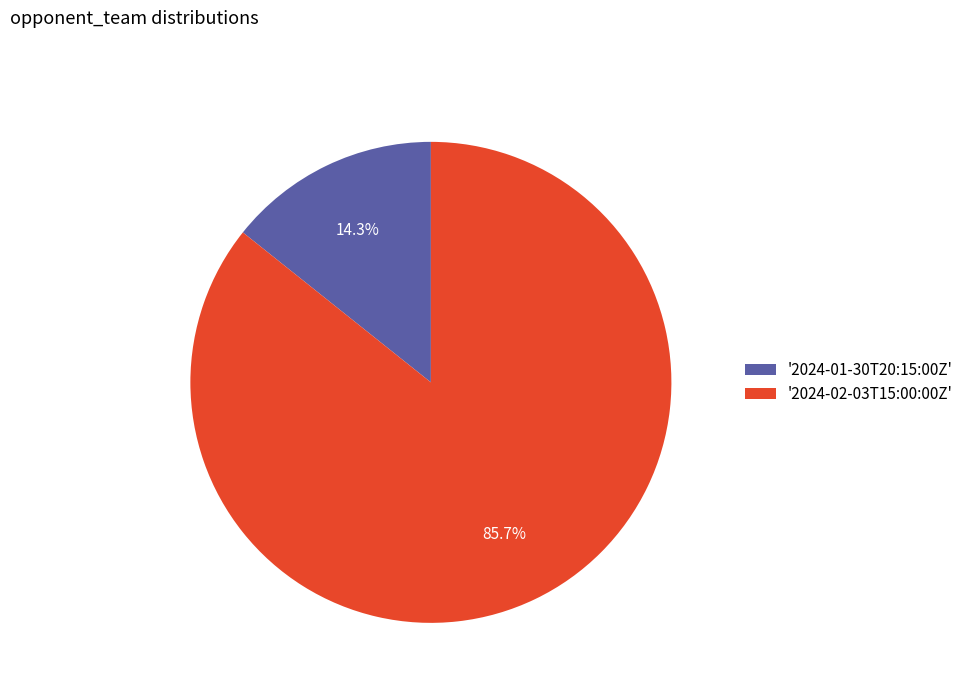

What is the ratio of the value at '2024-02-03T15:00:00Z' to the value at '2024-01-30T20:15:00Z'?

6.0